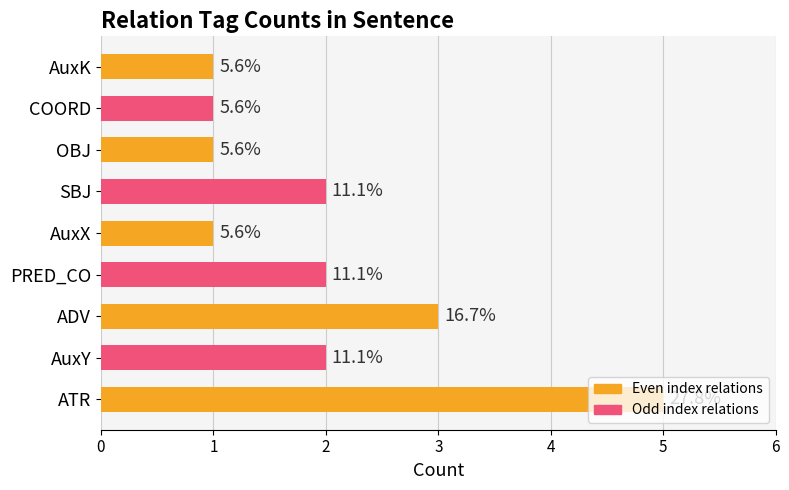

Does the chart contain stacked bars?

No